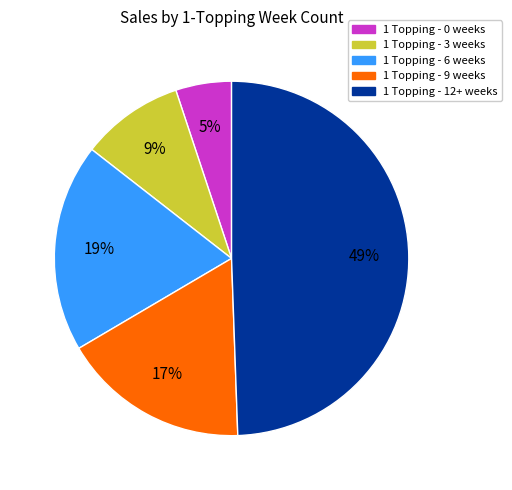

To the nearest percent, what is the average slice percentage?

20%